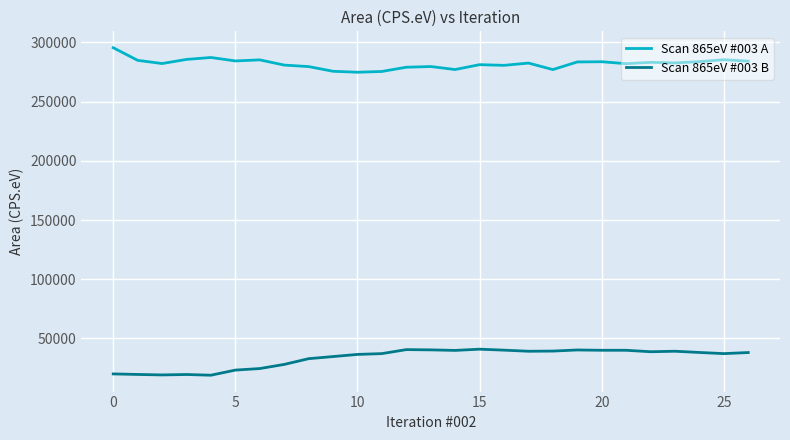

In Scan 865eV #003 B, how many points are higher than both neighbors (excluding endpoints)?

6